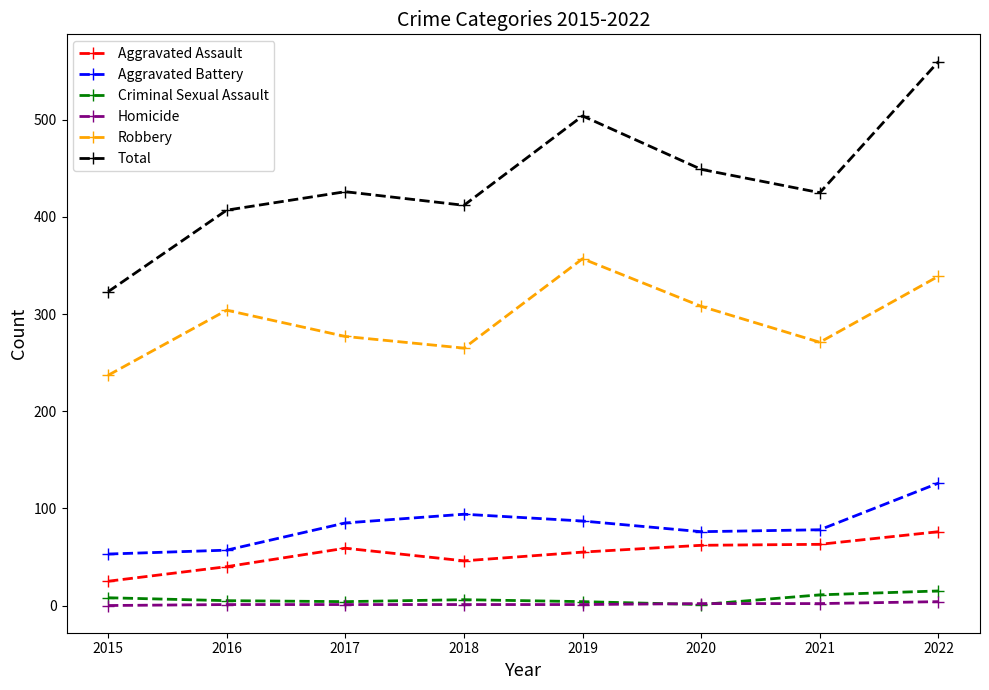

What are all the series names shown in the legend?

Aggravated Assault, Aggravated Battery, Criminal Sexual Assault, Homicide, Robbery, Total